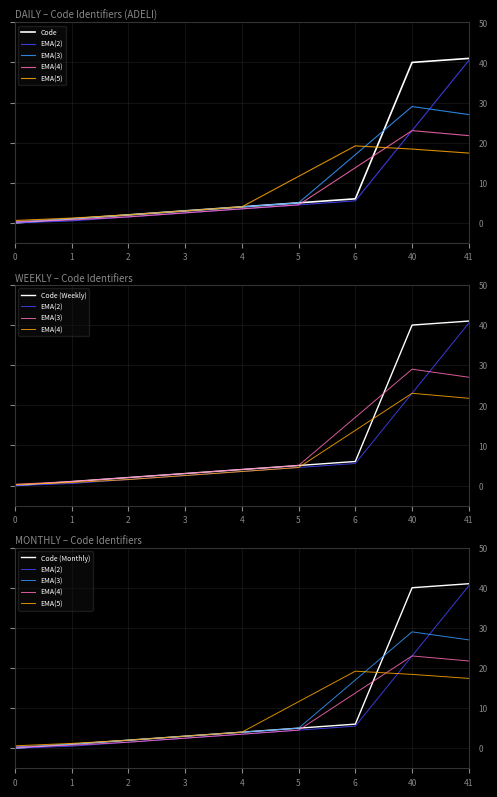

Which category has the highest value across all series?

41